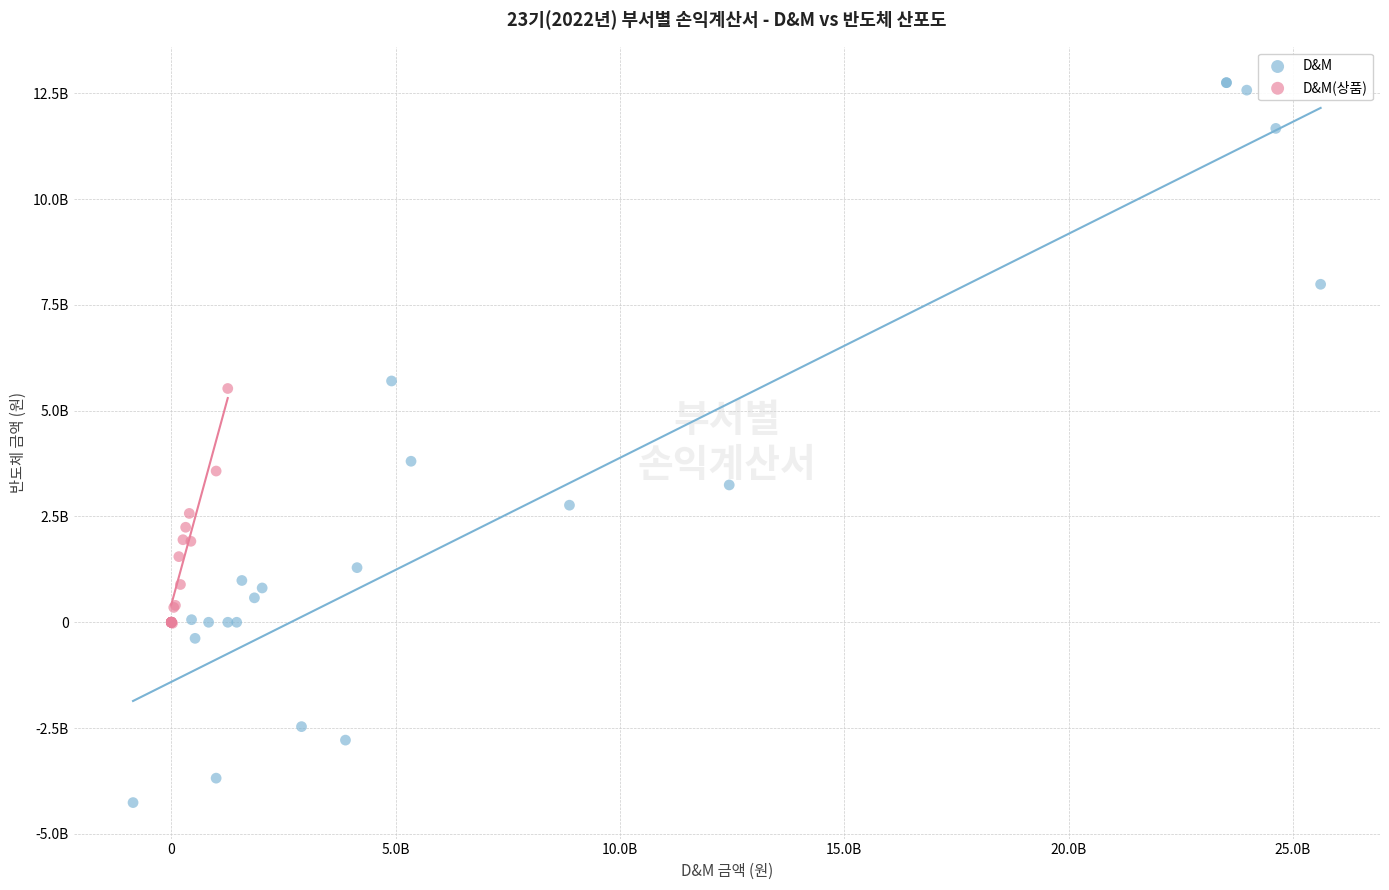

What are all the series names shown in the legend?

D&M, D&M(상품)